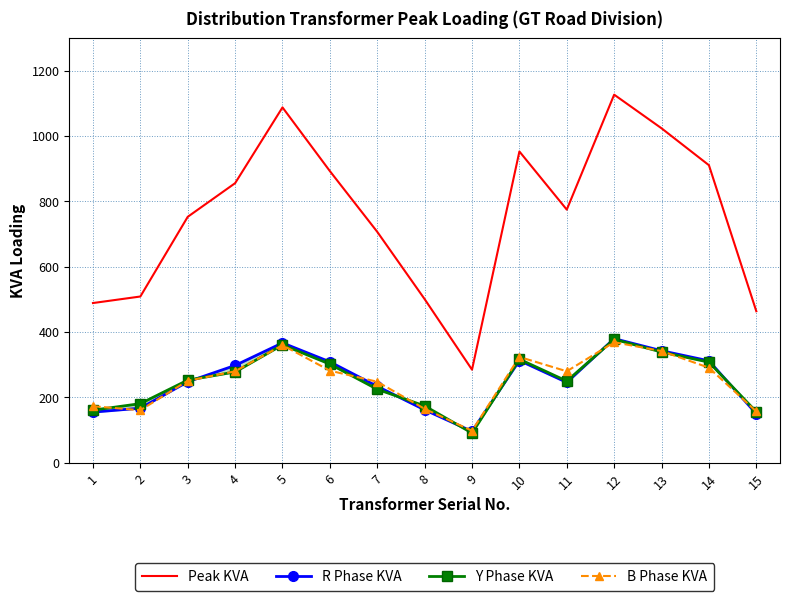

Where does the R Phase KVA series first go above 248?

4